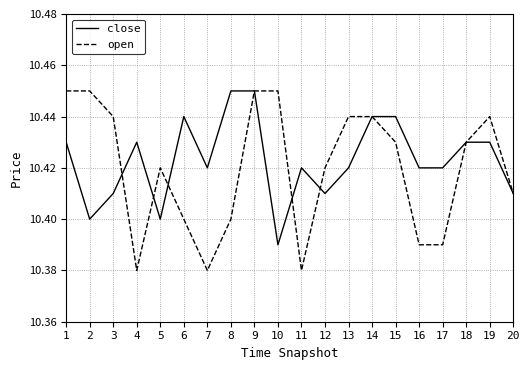

Between which two adjacent categories do open and close first intersect?

3 and 4